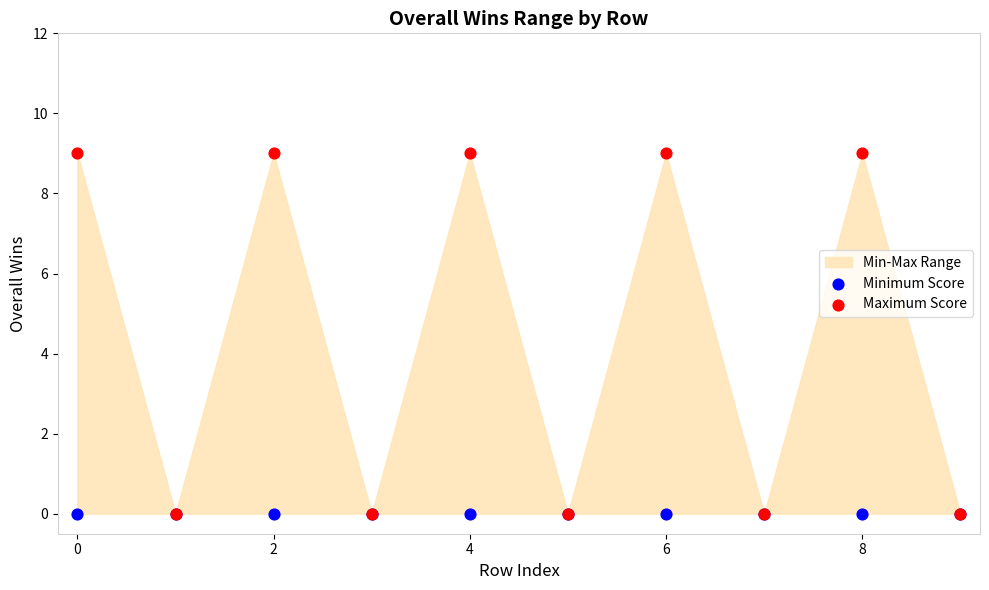

Which series reaches the minimum Y coordinate?

Minimum Score